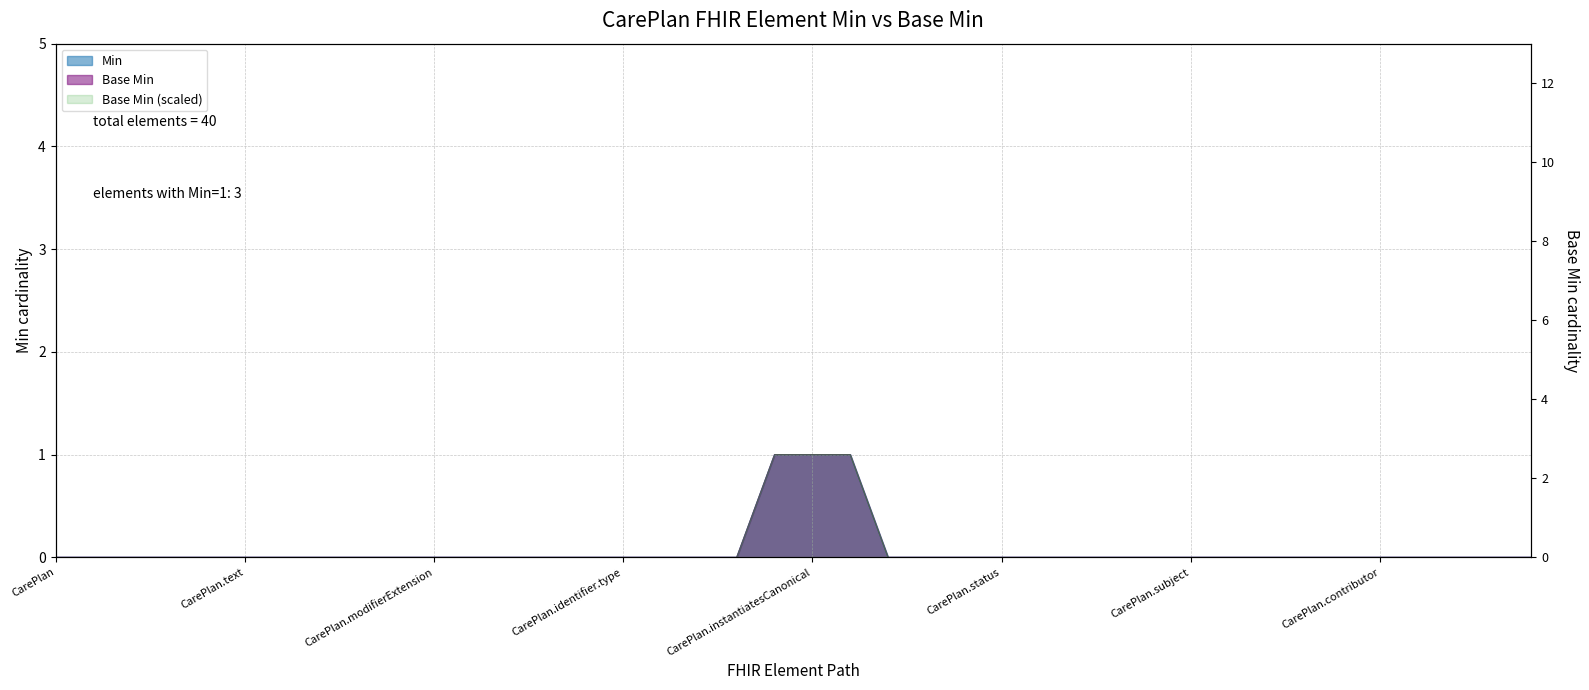

Reading right to left, list all the values displayed in this chart.

Min: CarePlan.goal=0	CarePlan.supportingInfo=0	CarePlan.addresses=0	CarePlan.careTeam=0	CarePlan.contributor=0	CarePlan.custodian=0	CarePlan.created=0	CarePlan.period=0	CarePlan.encounter=0	CarePlan.subject=0	CarePlan.description=0	CarePlan.title=0	CarePlan.category=0	CarePlan.intent=0	CarePlan.status=0	CarePlan.partOf=0	CarePlan.replaces=0	CarePlan.basedOn=0	CarePlan.instantiatesUri=1	CarePlan.instantiatesCanonical=1	CarePlan.identifier.assigner=1	CarePlan.identifier.period=0	CarePlan.identifier.value=0	CarePlan.identifier.system=0	CarePlan.identifier.type=0	CarePlan.identifier.use=0	CarePlan.identifier.extension=0	CarePlan.identifier.id=0	CarePlan.identifier=0	CarePlan.modifierExtension=0	CarePlan.extension:oncofair-pharmacist=0	CarePlan.extension:oncofair-cp-treatment=0	CarePlan.extension=0	CarePlan.contained=0	CarePlan.text=0	CarePlan.language=0	CarePlan.implicitRules=0	CarePlan.meta=0	CarePlan.id=0	CarePlan=0
Base Min: CarePlan.goal=0	CarePlan.supportingInfo=0	CarePlan.addresses=0	CarePlan.careTeam=0	CarePlan.contributor=0	CarePlan.custodian=0	CarePlan.created=0	CarePlan.period=0	CarePlan.encounter=0	CarePlan.subject=0	CarePlan.description=0	CarePlan.title=0	CarePlan.category=0	CarePlan.intent=0	CarePlan.status=0	CarePlan.partOf=0	CarePlan.replaces=0	CarePlan.basedOn=0	CarePlan.instantiatesUri=1	CarePlan.instantiatesCanonical=1	CarePlan.identifier.assigner=1	CarePlan.identifier.period=0	CarePlan.identifier.value=0	CarePlan.identifier.system=0	CarePlan.identifier.type=0	CarePlan.identifier.use=0	CarePlan.identifier.extension=0	CarePlan.identifier.id=0	CarePlan.identifier=0	CarePlan.modifierExtension=0	CarePlan.extension:oncofair-pharmacist=0	CarePlan.extension:oncofair-cp-treatment=0	CarePlan.extension=0	CarePlan.contained=0	CarePlan.text=0	CarePlan.language=0	CarePlan.implicitRules=0	CarePlan.meta=0	CarePlan.id=0	CarePlan=0